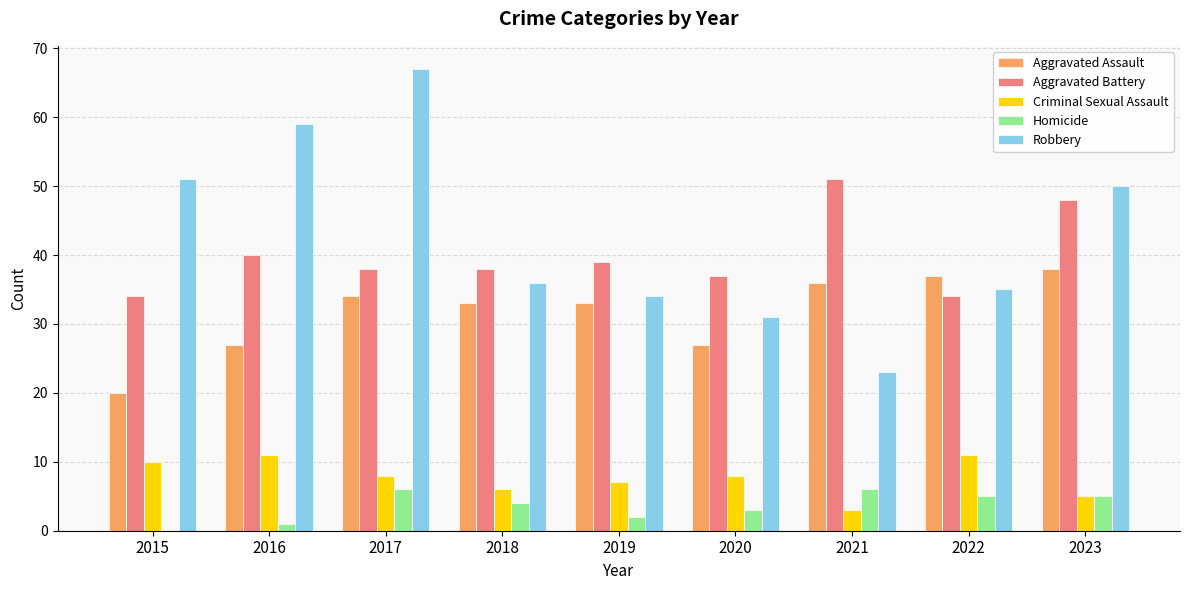

At which label does Aggravated Assault reach its peak?

2023